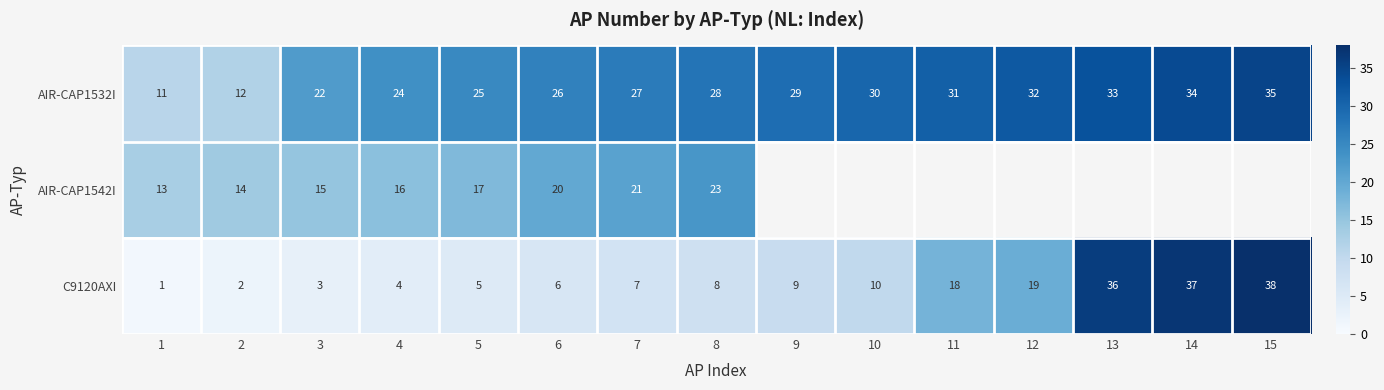

Is it true that AIR-CAP1532I equals 26 at 6?

True